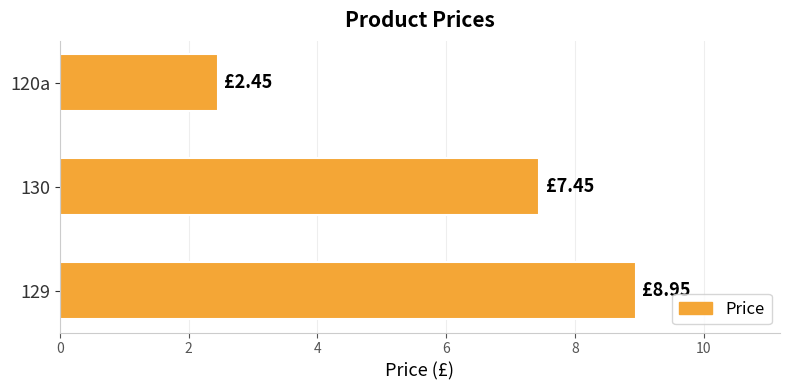

What is the smallest value displayed?

2.5